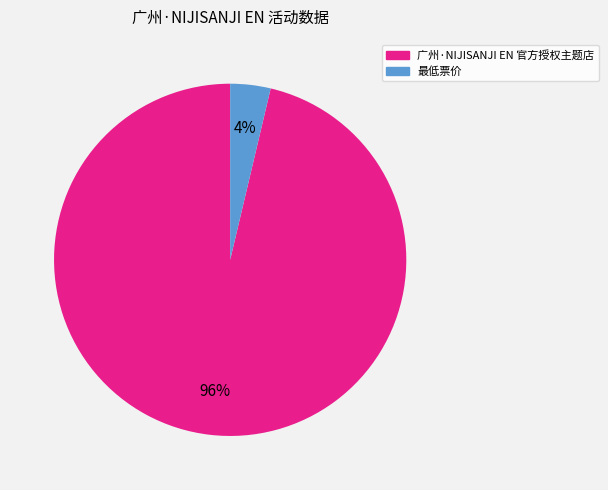

Is there a majority slice in this chart?

Yes